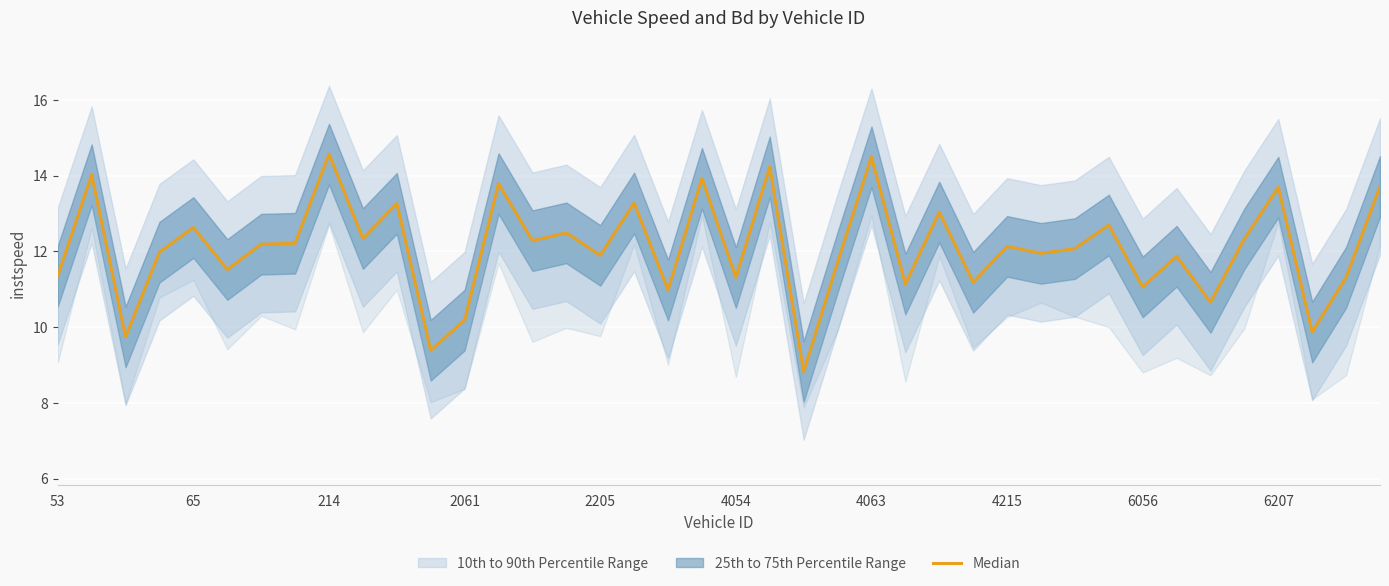

Reading left to right, what are all the values shown in this chart?

11.3	14.0	9.7	12.0	12.6	11.5	12.2	12.2	14.6	12.3	13.3	9.4	10.2	13.8	12.3	12.5	11.9	13.3	11.0	13.9	11.3	14.2	8.8	11.7	14.5	11.1	13.0	11.2	12.1	11.9	12.1	12.7	11.1	11.9	10.7	12.3	13.7	9.9	11.3	13.7